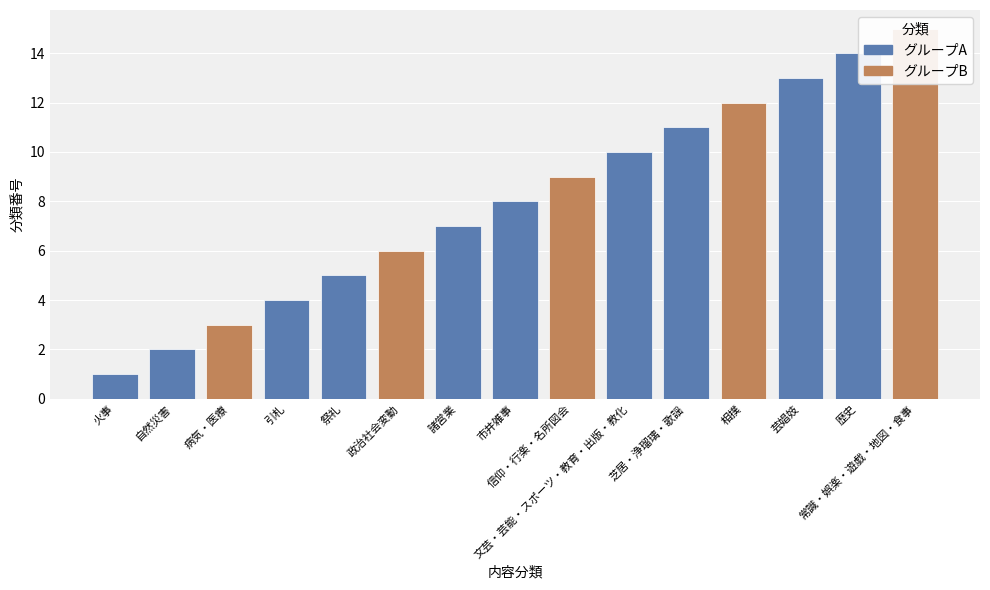

List the labels in order of value, largest first.

常識・娯楽・遊戯・地図・食事, 歴史, 芸娼妓, 相撲, 芝居・浄瑠璃・歌謡, 文芸・芸能・スポーツ・教育・出版・教化, 信仰・行楽・名所図会, 市井雑事, 諸営業, 政治社会変動, 祭礼, 引札, 病気・医療, 自然災害, 火事